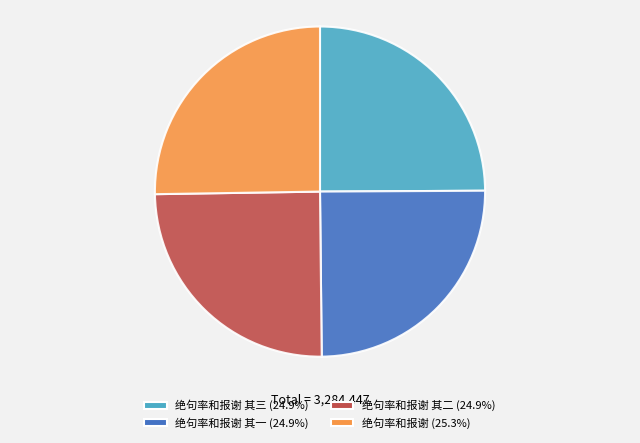

Do 绝句率和报谢 其三 (24.9%) and 绝句率和报谢 (25.3%) together represent more than half of the pie?

Yes